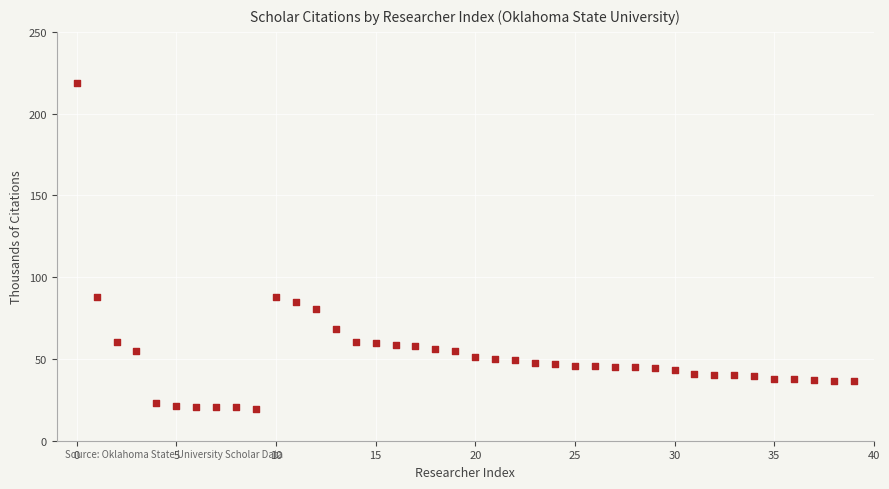

What is the range of Y values (max minus min)?

199.7